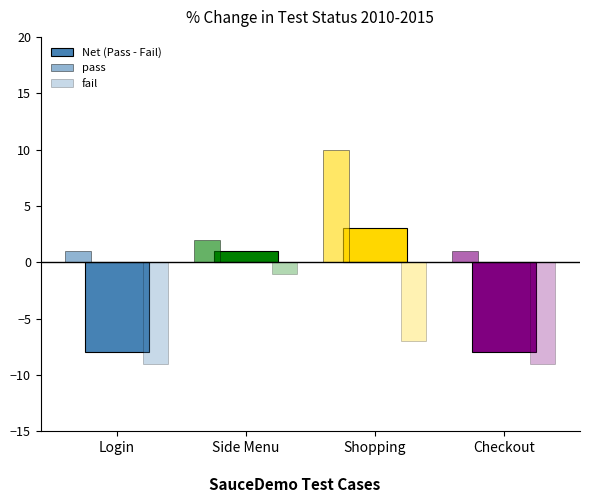

How many categories are shown in the chart?

4